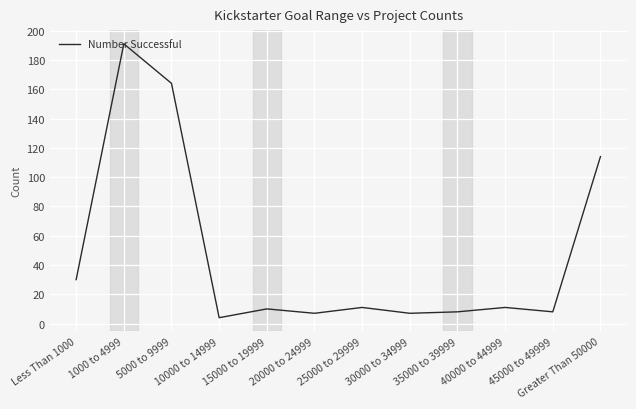

Reading left to right, list all the values displayed in this chart.

30	191	164	4	10	7	11	7	8	11	8	114